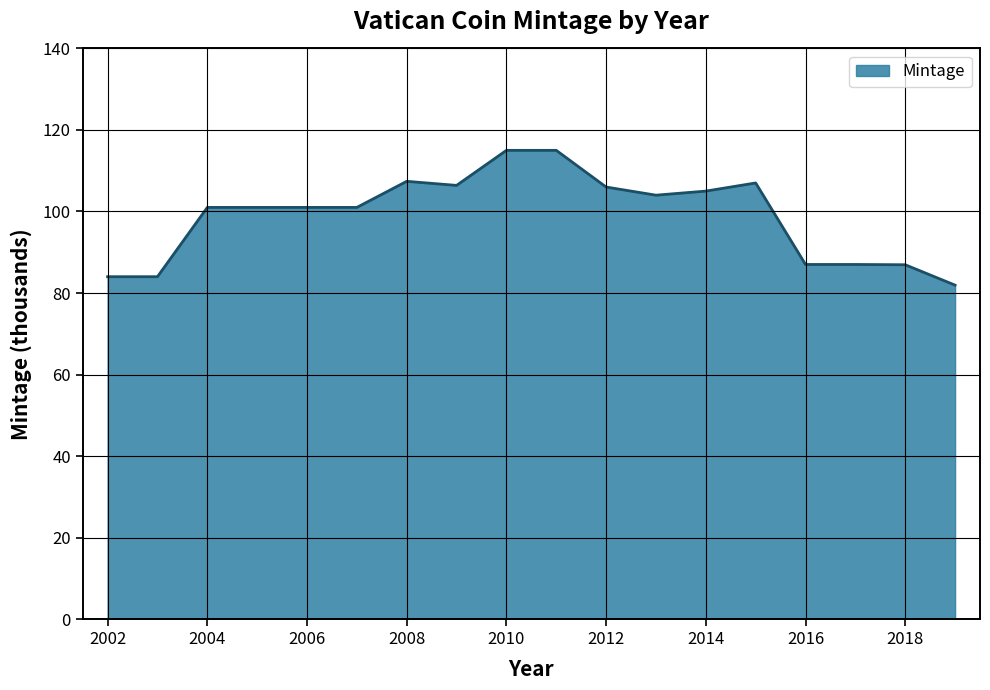

How many lines are shown in the chart?

1